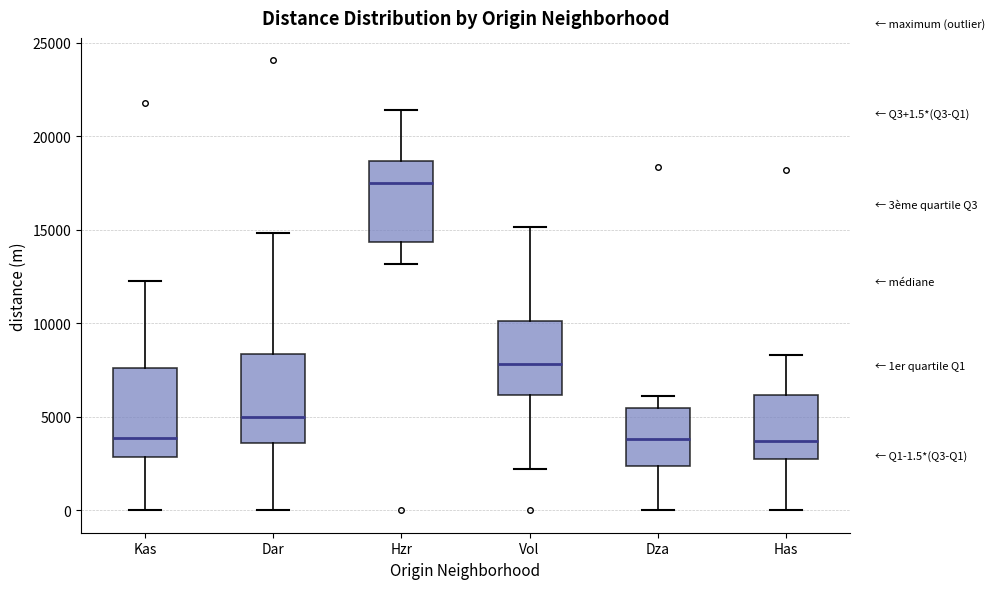

Reading left to right, transcribe this box plot: for each box, give where its median line is, the range the box spans, and where its two whiskers end, as read against the y-axis. The values are not printed on the chart, so give them approximately, as read against the axis.

Kas: median 4000, box 3000 to 7500, whiskers 0 to 12500
Dar: median 5000, box 3500 to 8500, whiskers 0 to 15000
Hzr: median 17500, box 14500 to 18500, whiskers 13000 to 21500
Vol: median 8000, box 6000 to 10000, whiskers 2000 to 15000
Dza: median 4000, box 2500 to 5500, whiskers 0 to 6000
Has: median 3500, box 2500 to 6000, whiskers 0 to 8500